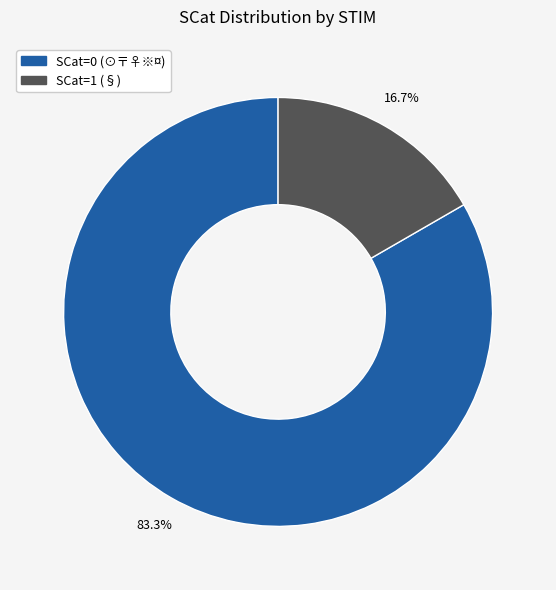

To the nearest percent, what is the difference between the largest and smallest slice percentages?

67%